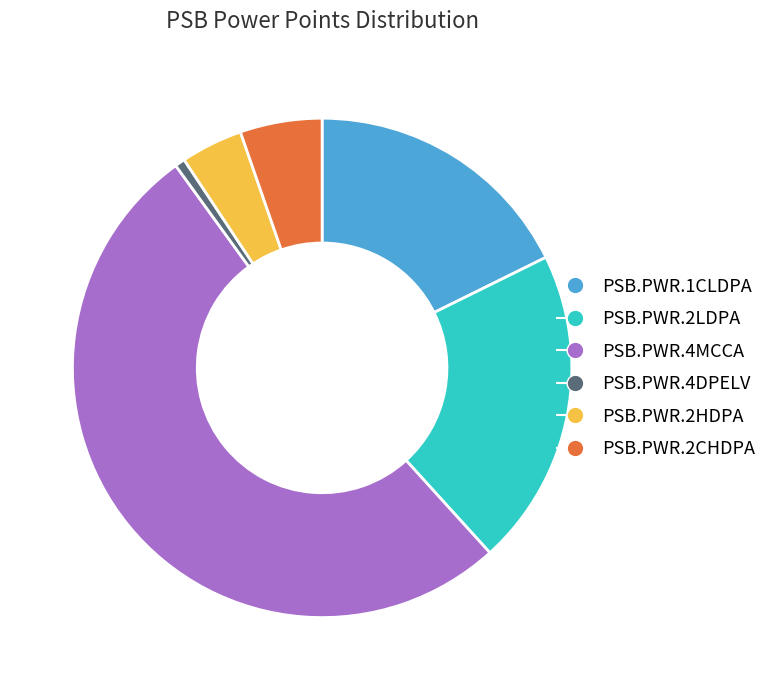

Which slice represents more than half of the pie?

PSB.PWR.4MCCA